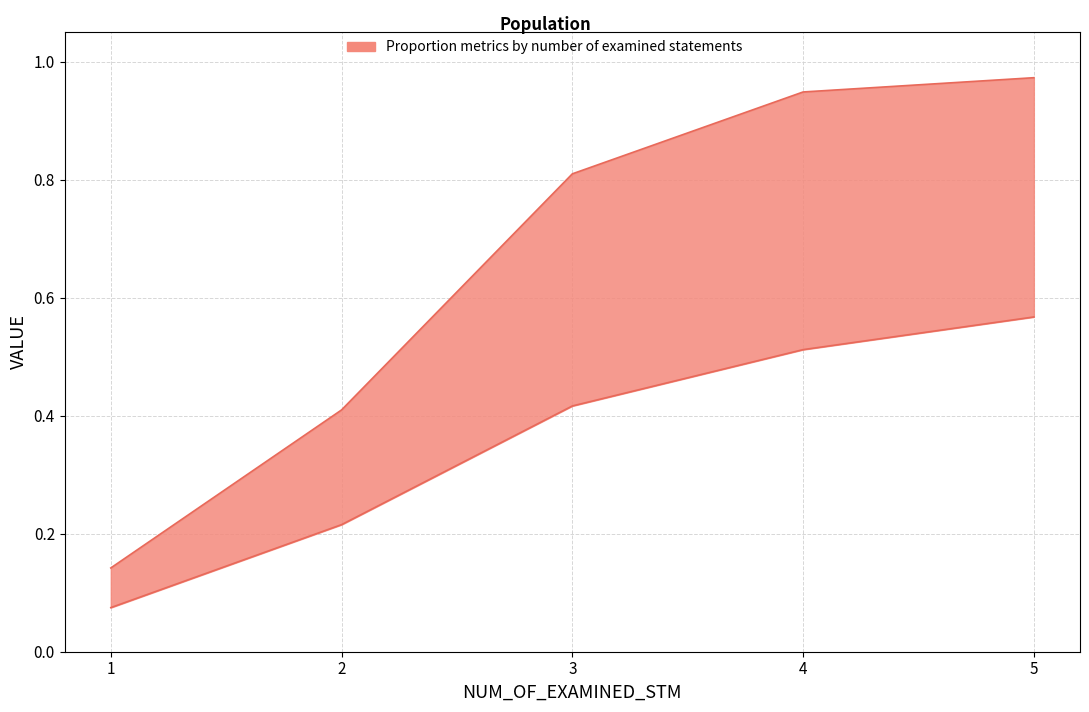

What value does the Proportion of bugs localized (per case) series have at 1?

0.1